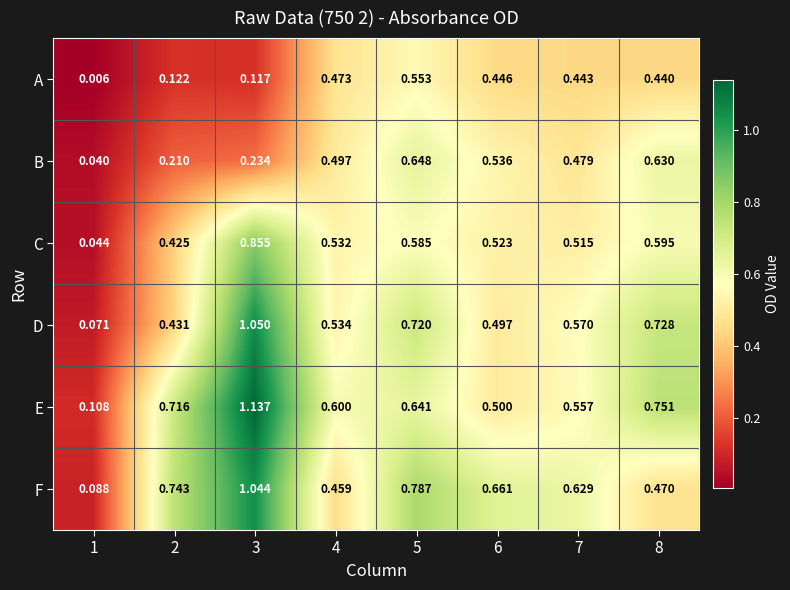

Which series changed the most between 1 and 3?

E